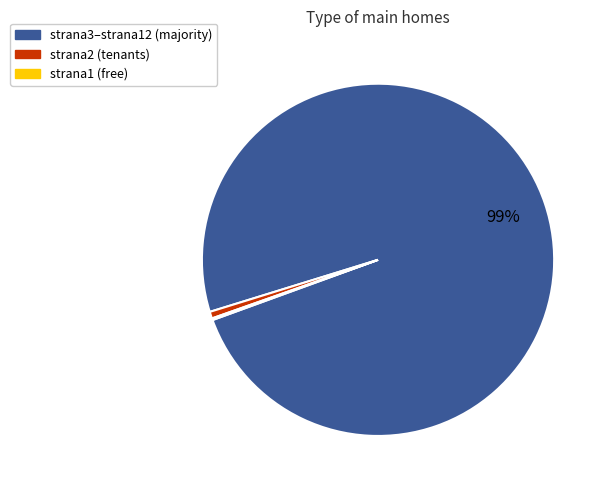

Does any single category account for the majority?

Yes